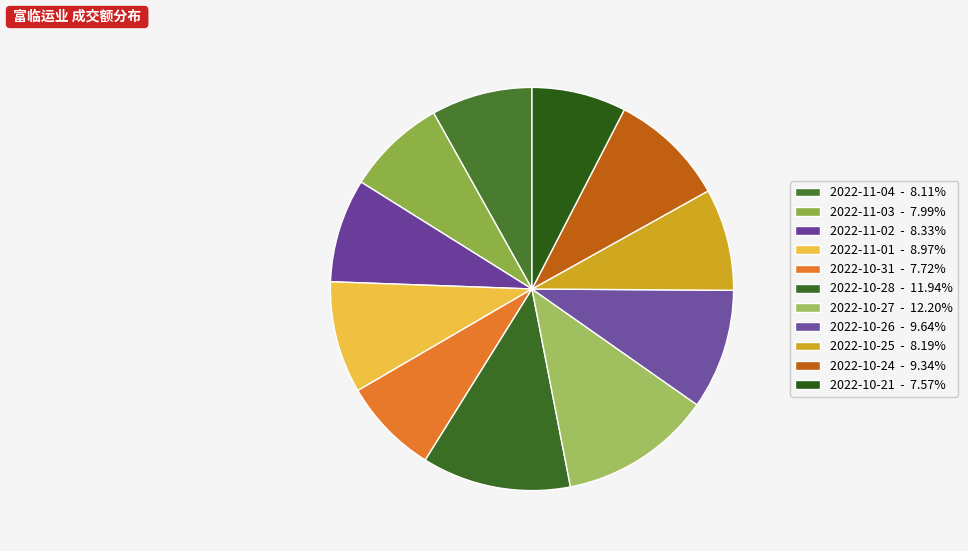

To the nearest percent, what is the difference between the 2022-10-31 and 2022-10-24 slice percentages?

2%